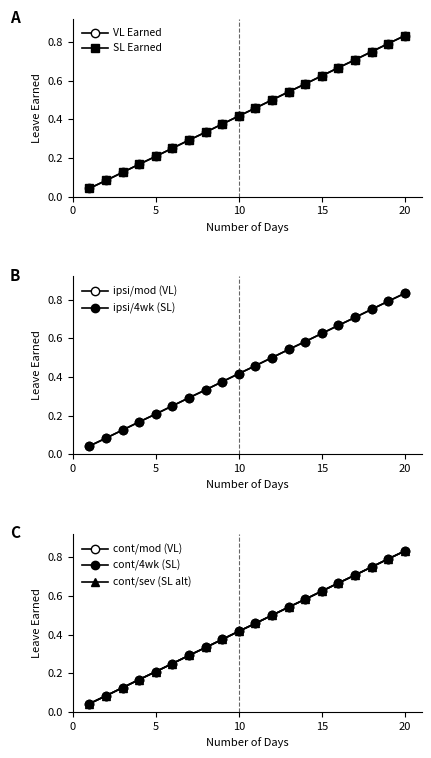

Rank the categories by VL Earned value from highest to lowest.

20, 19, 18, 17, 16, 15, 14, 13, 12, 11, 10, 9, 8, 7, 6, 5, 4, 3, 2, 1